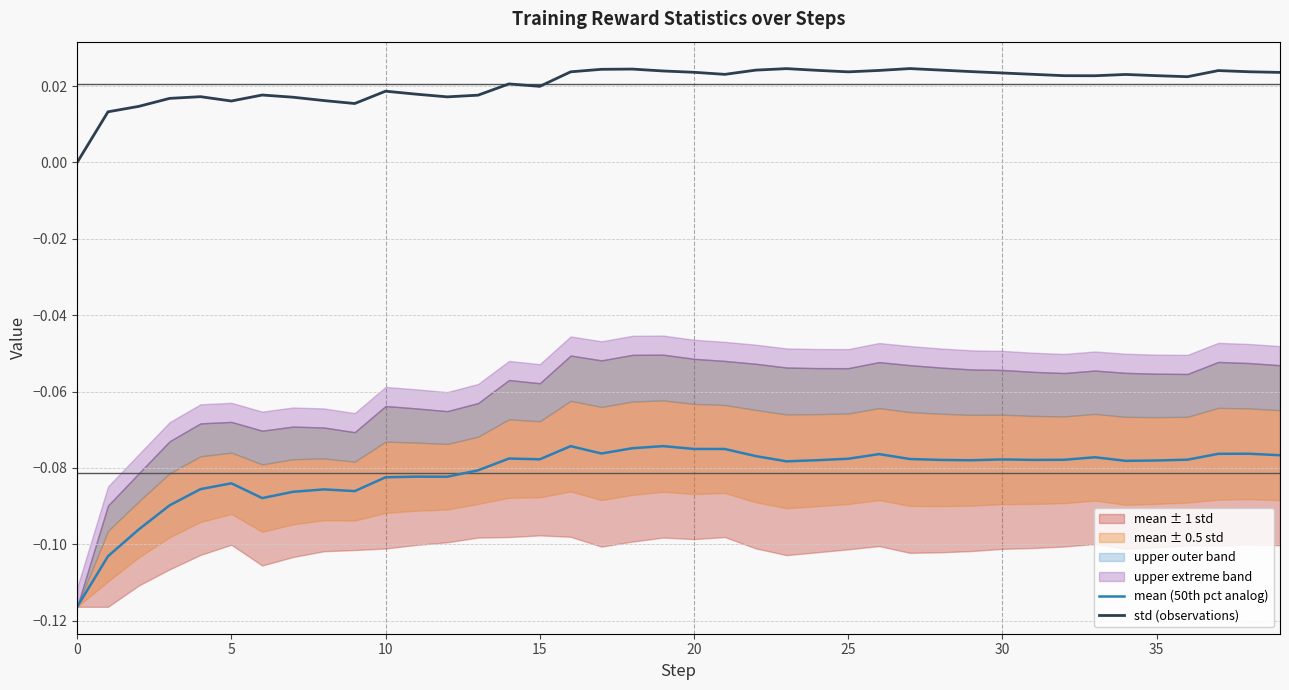

List the series in order of their peak value, lowest first.

mean (50th pct analog), std (observations)